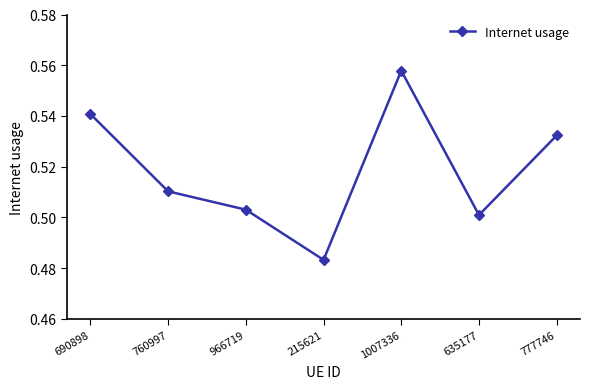

What is the change in value from 1007336 to 635177?

-0.1